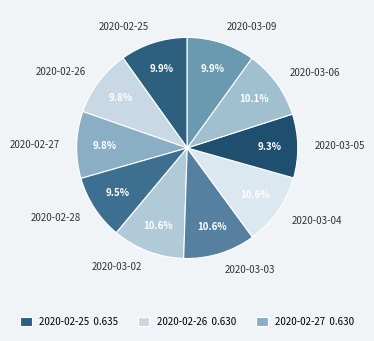

Does 2020-02-26 represent more than half of the total?

No